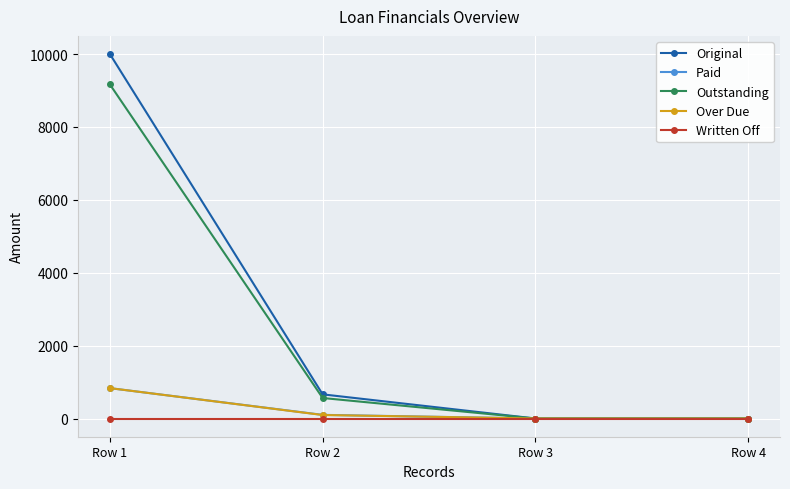

Reading left to right, extract all data points from this chart.

Original: 10000.0	662.5	0.0	0.0
Paid: 833.3	100.0	0.0	0.0
Outstanding: 9166.7	562.5	0.0	0.0
Over Due: 833.3	95.8	0.0	0.0
Written Off: 0.0	0.0	0.0	0.0